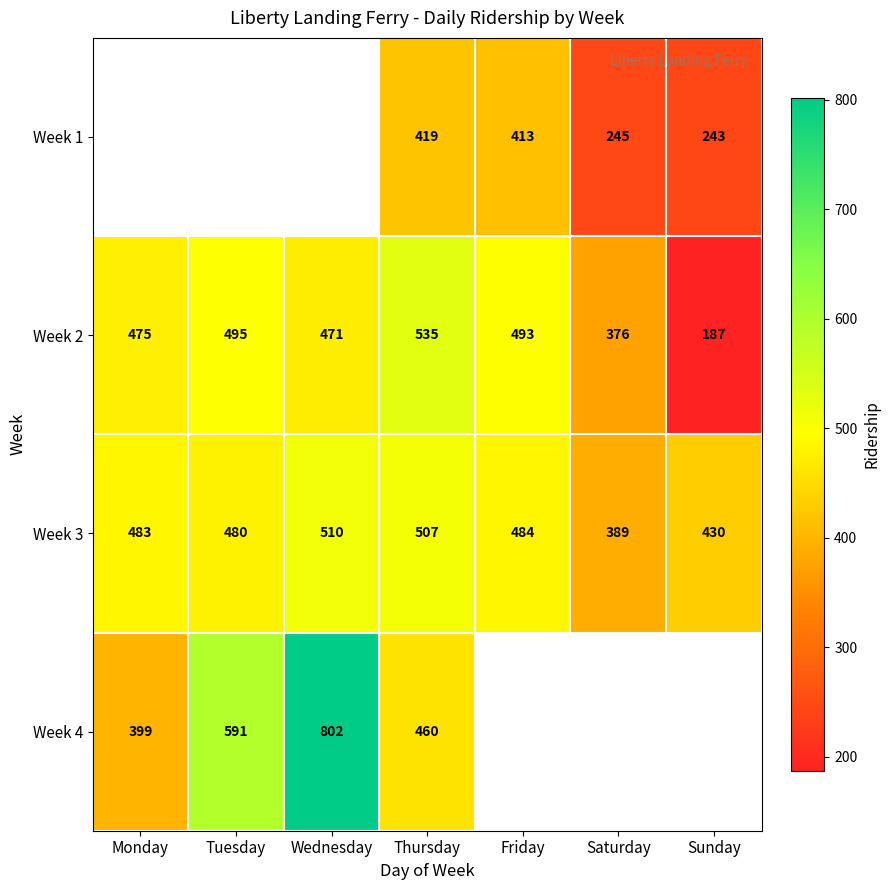

Which has a higher value, Sunday or Friday?

Friday